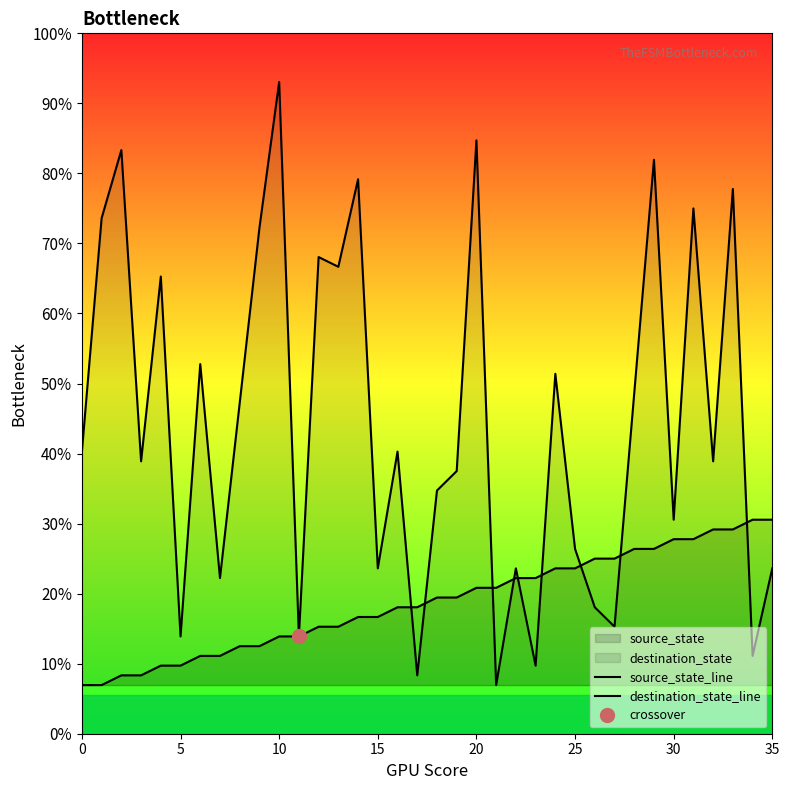

What is the label of the 27th point from the right?

9